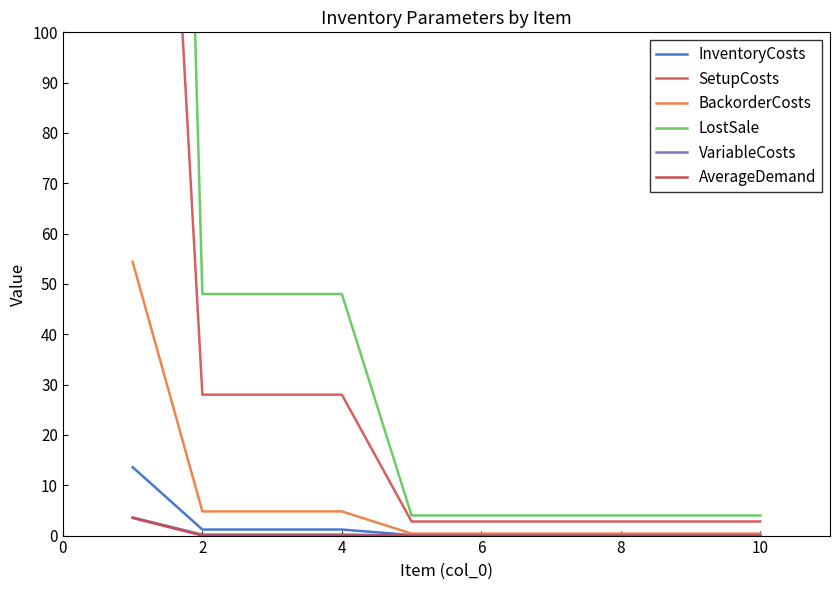

At how many categories does at least one series exceed 36?

4